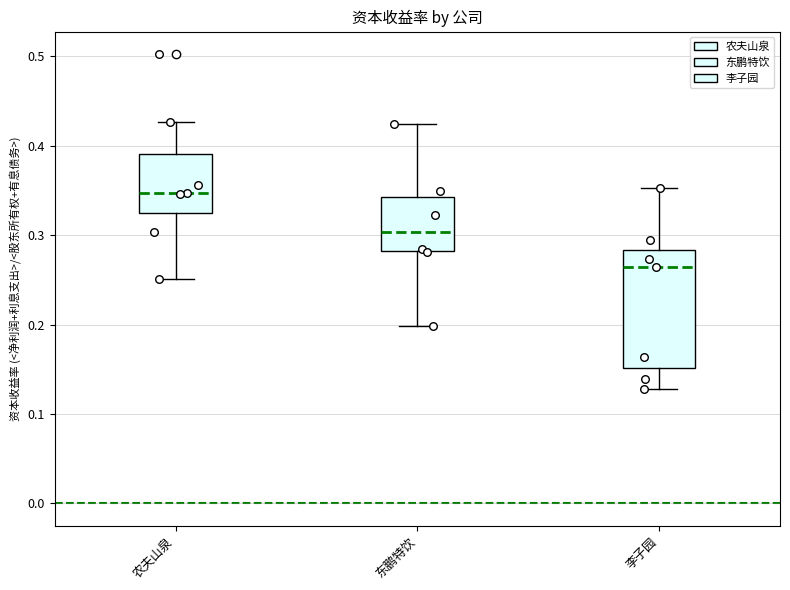

Which box has the highest median line?

农夫山泉